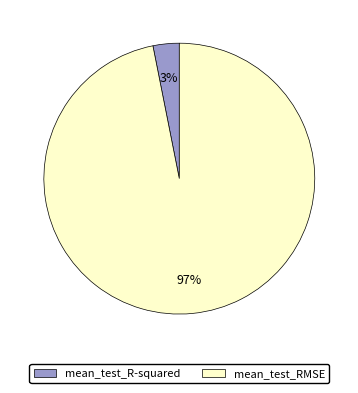

What is the smallest slice in the pie chart?

mean_test_R-squared